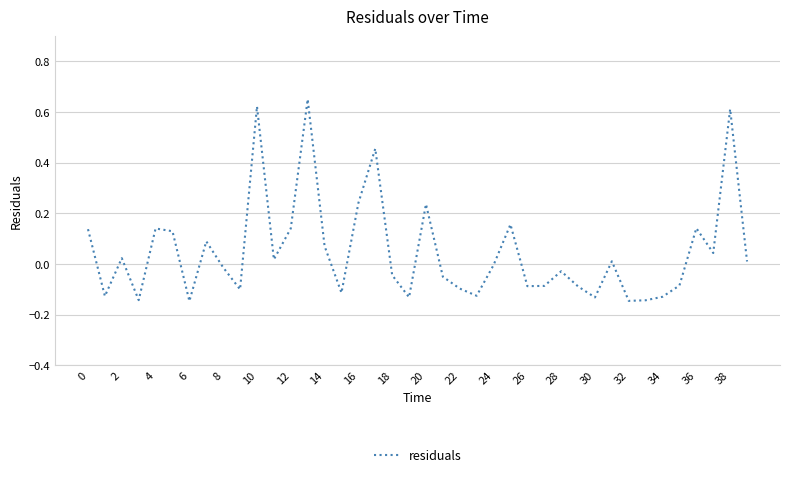

What is the difference between the maximum and minimum values?

0.8